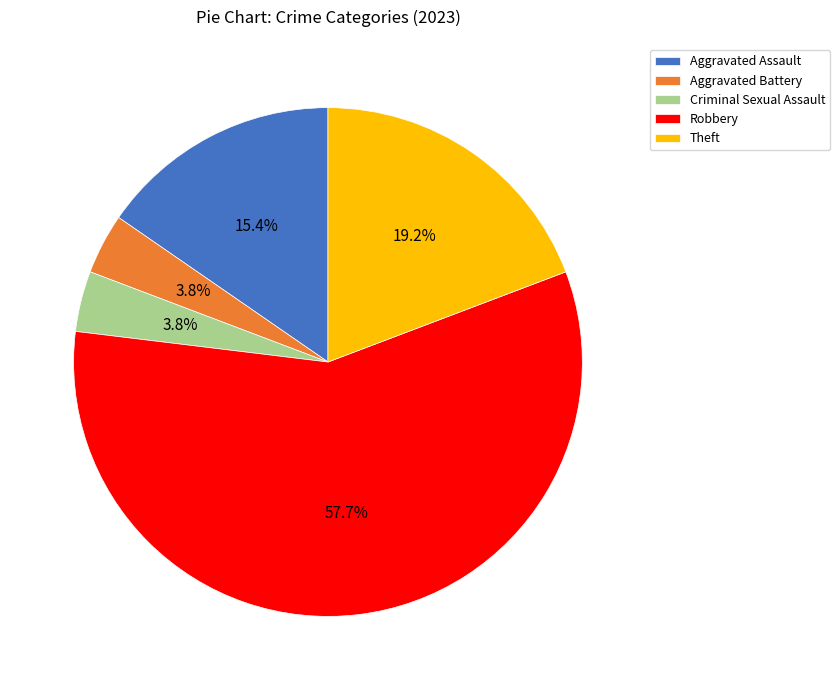

Combined, do Robbery and Aggravated Battery account for over 50%?

Yes